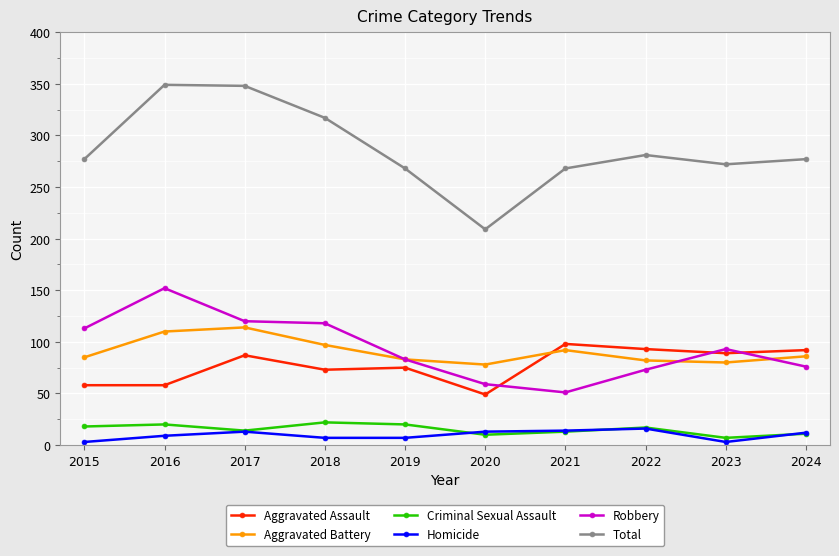

How many categories are shown in the chart?

10